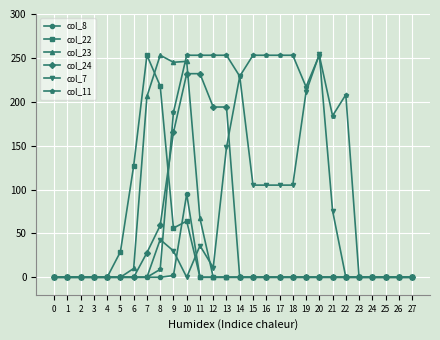

At how many categories does at least one series exceed 158?

16